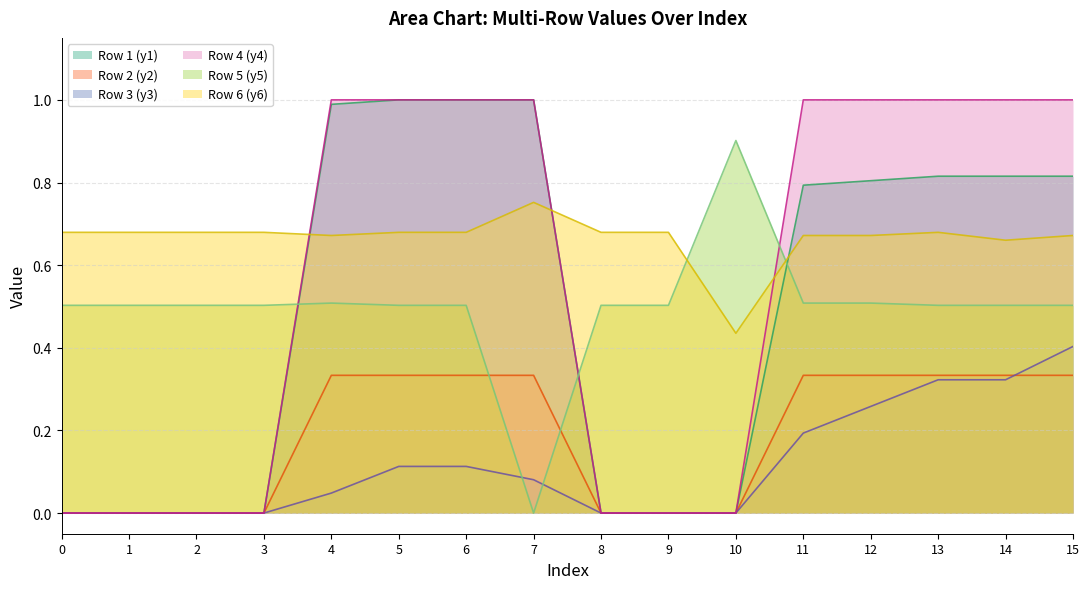

Reading left to right, transcribe all the data shown in this chart.

Row1_y1: 0=0.0	1=0.0	2=0.0	3=0.0	4=1.0	5=1.0	6=1.0	7=1.0	8=0.0	9=0.0	10=0.0	11=0.8	12=0.8	13=0.8	14=0.8	15=0.8
Row2_y2: 0=0.0	1=0.0	2=0.0	3=0.0	4=0.3	5=0.3	6=0.3	7=0.3	8=0.0	9=0.0	10=0.0	11=0.3	12=0.3	13=0.3	14=0.3	15=0.3
Row3_y3: 0=0.0	1=0.0	2=0.0	3=0.0	4=0.0	5=0.1	6=0.1	7=0.1	8=0.0	9=0.0	10=0.0	11=0.2	12=0.3	13=0.3	14=0.3	15=0.4
Row4_y4: 0=0.0	1=0.0	2=0.0	3=0.0	4=1.0	5=1.0	6=1.0	7=1.0	8=0.0	9=0.0	10=0.0	11=1.0	12=1.0	13=1.0	14=1.0	15=1.0
Row5_y5: 0=0.5	1=0.5	2=0.5	3=0.5	4=0.5	5=0.5	6=0.5	7=0.0	8=0.5	9=0.5	10=0.9	11=0.5	12=0.5	13=0.5	14=0.5	15=0.5
Row6_y6: 0=0.7	1=0.7	2=0.7	3=0.7	4=0.7	5=0.7	6=0.7	7=0.8	8=0.7	9=0.7	10=0.4	11=0.7	12=0.7	13=0.7	14=0.7	15=0.7